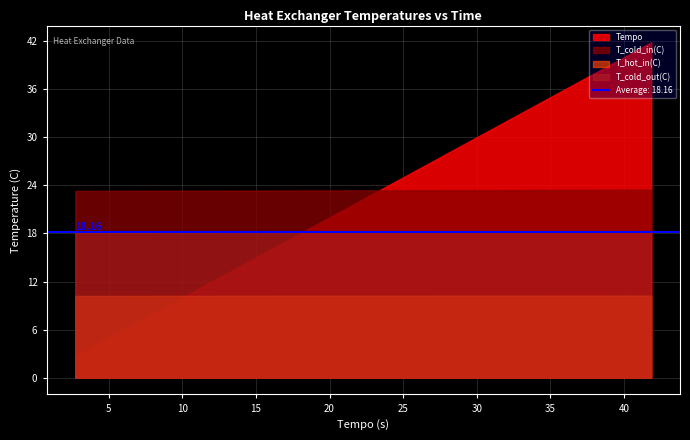

Reading right to left, transcribe all the data shown in this chart.

Tempo: 41.8	40.8	39.8	38.8	37.8	36.8	35.8	34.8	33.8	32.8	31.8	30.8	29.8	28.8	27.8	26.8	25.8	24.8	23.8	22.8	21.8	20.8	19.8	18.8	17.8	16.8	15.8	14.8	13.8	12.8	11.8	10.8	9.8	8.8	7.8	6.8	5.8	4.7	3.7	2.7
T_cold_in(C): 23.5	23.5	23.4	23.4	23.4	23.4	23.4	23.4	23.4	23.4	23.4	23.4	23.4	23.4	23.4	23.4	23.4	23.4	23.4	23.4	23.4	23.4	23.4	23.4	23.4	23.4	23.4	23.4	23.4	23.3	23.3	23.3	23.3	23.3	23.3	23.3	23.3	23.3	23.3	23.3
T_hot_in(C): 10.2	10.2	10.2	10.2	10.2	10.2	10.2	10.2	10.2	10.2	10.2	10.2	10.2	10.2	10.2	10.2	10.2	10.2	10.2	10.2	10.2	10.2	10.2	10.2	10.2	10.2	10.2	10.2	10.2	10.2	10.2	10.2	10.2	10.2	10.2	10.2	10.2	10.2	10.2	10.2
T_cold_out(C): 18.2	18.2	18.2	18.2	18.2	18.2	18.2	18.2	18.2	18.2	18.2	18.2	18.2	18.2	18.2	18.2	18.2	18.2	18.2	18.2	18.2	18.2	18.2	18.2	18.2	18.2	18.2	18.2	18.2	18.2	18.2	18.1	18.1	18.1	18.1	18.1	18.1	18.1	18.1	18.1